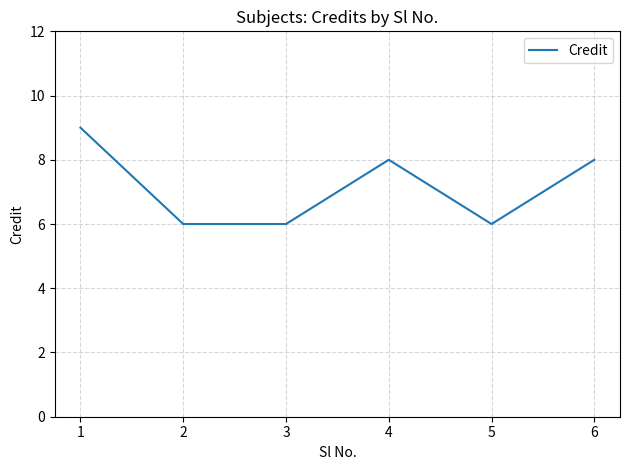

At which label does the data first exceed 8?

1